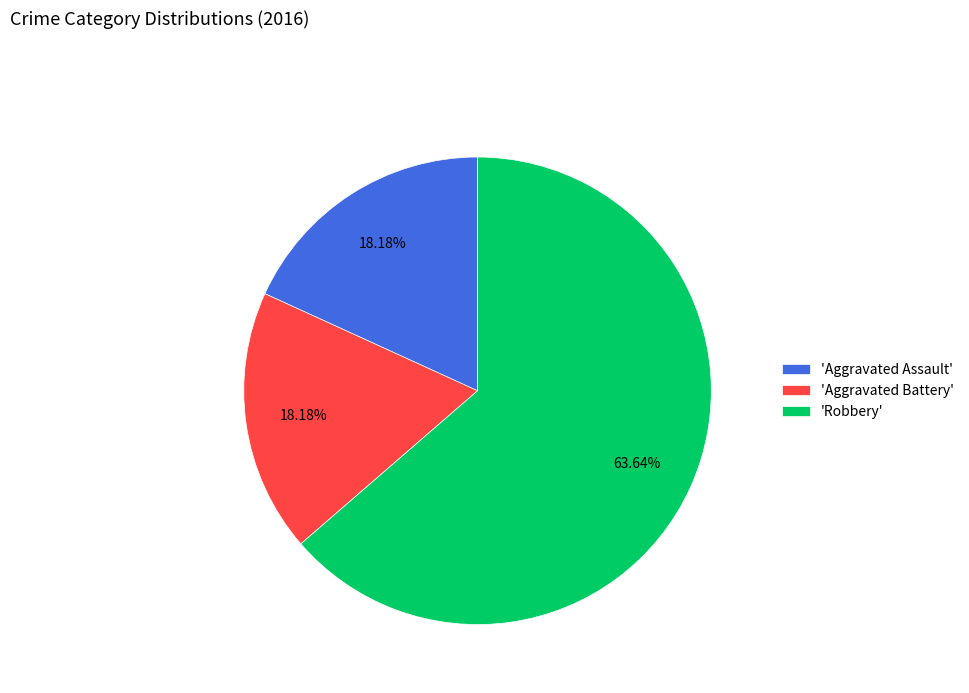

Between 'Robbery' and 'Aggravated Assault', which is larger?

'Robbery'